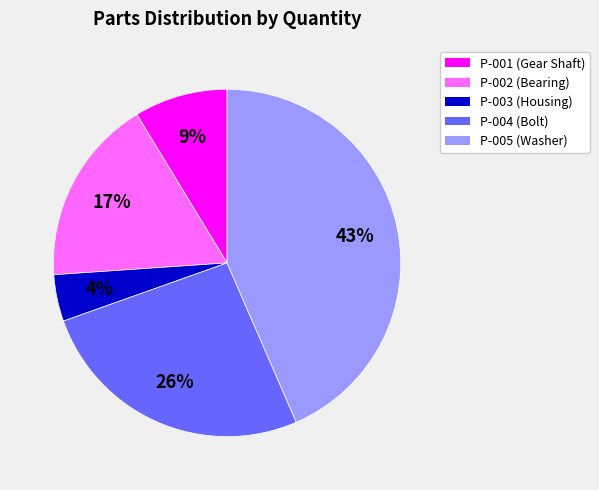

How many slices are in this pie chart?

5